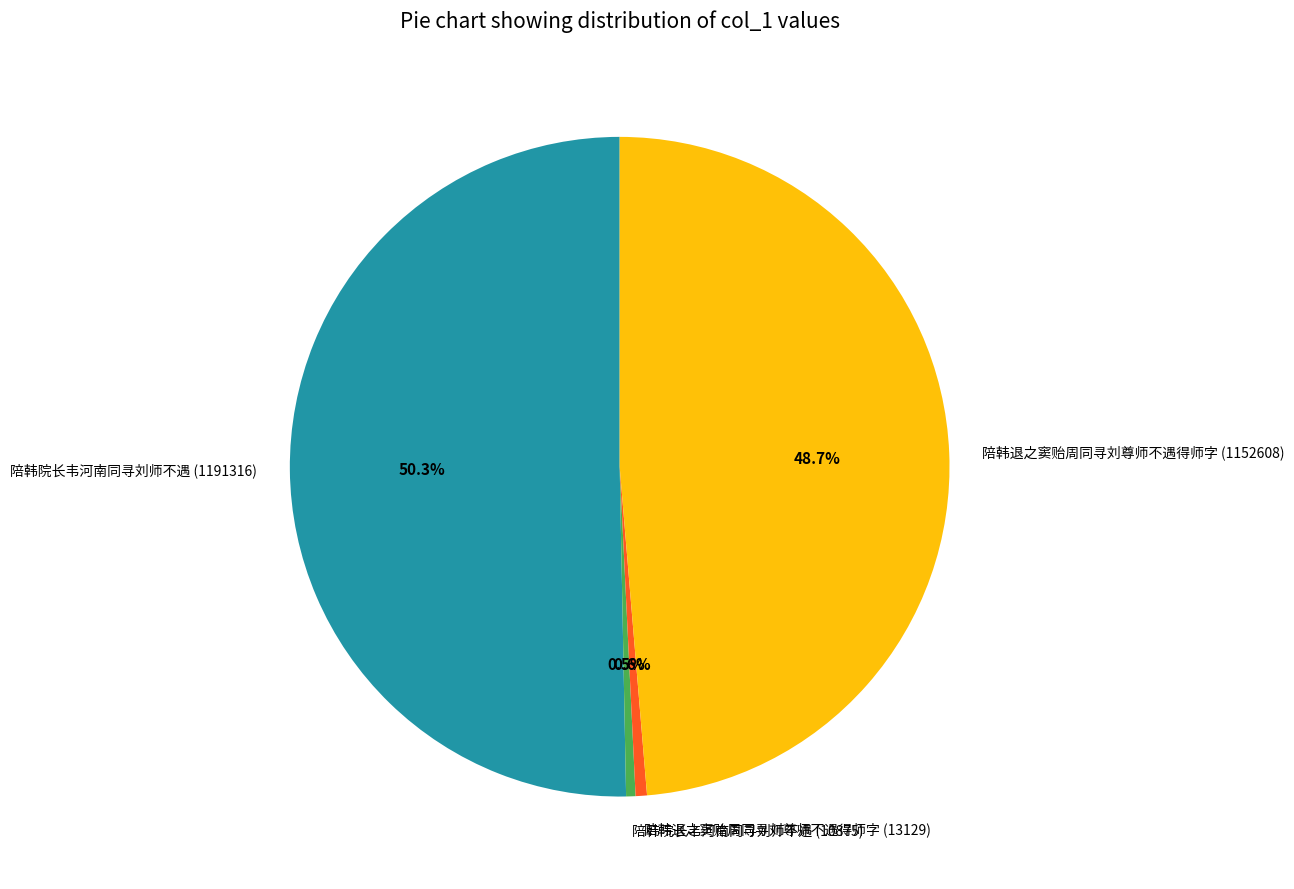

To the nearest percent, what percentage of the pie is 陪韩院长韦河南同寻刘师不遇 (1191316)?

50%